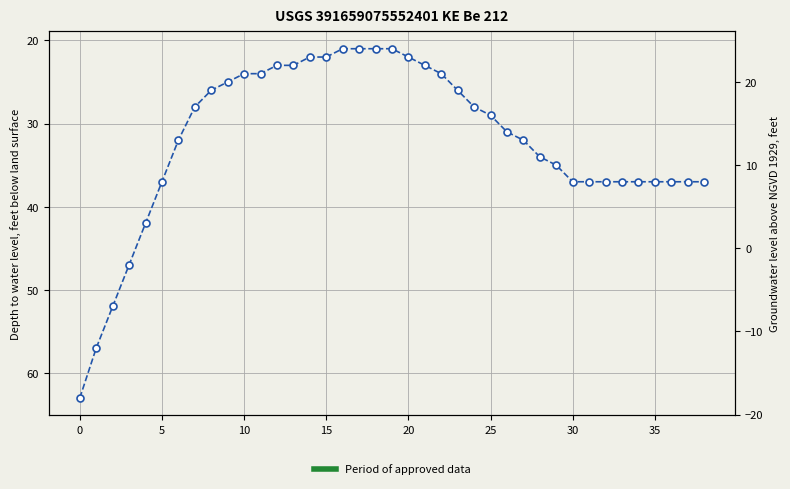

What is the label of the 13th point from the right?

26